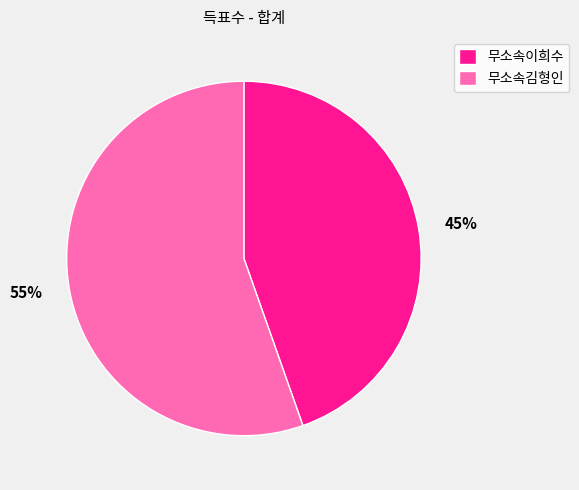

The 무소속김형인 slice represents 55% of the pie. True or false?

True